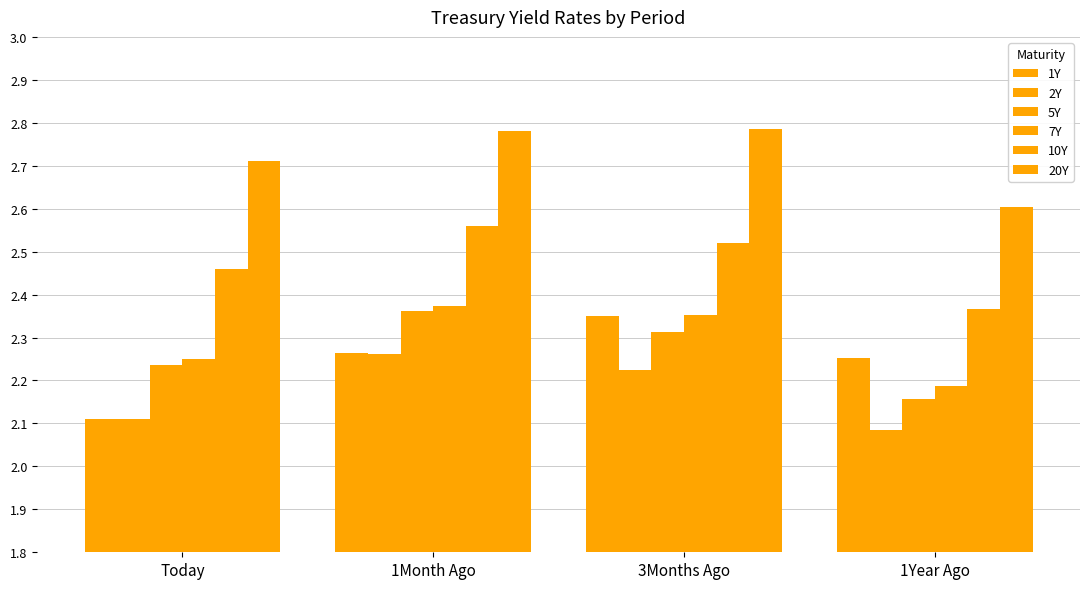

Does the chart contain stacked bars?

No